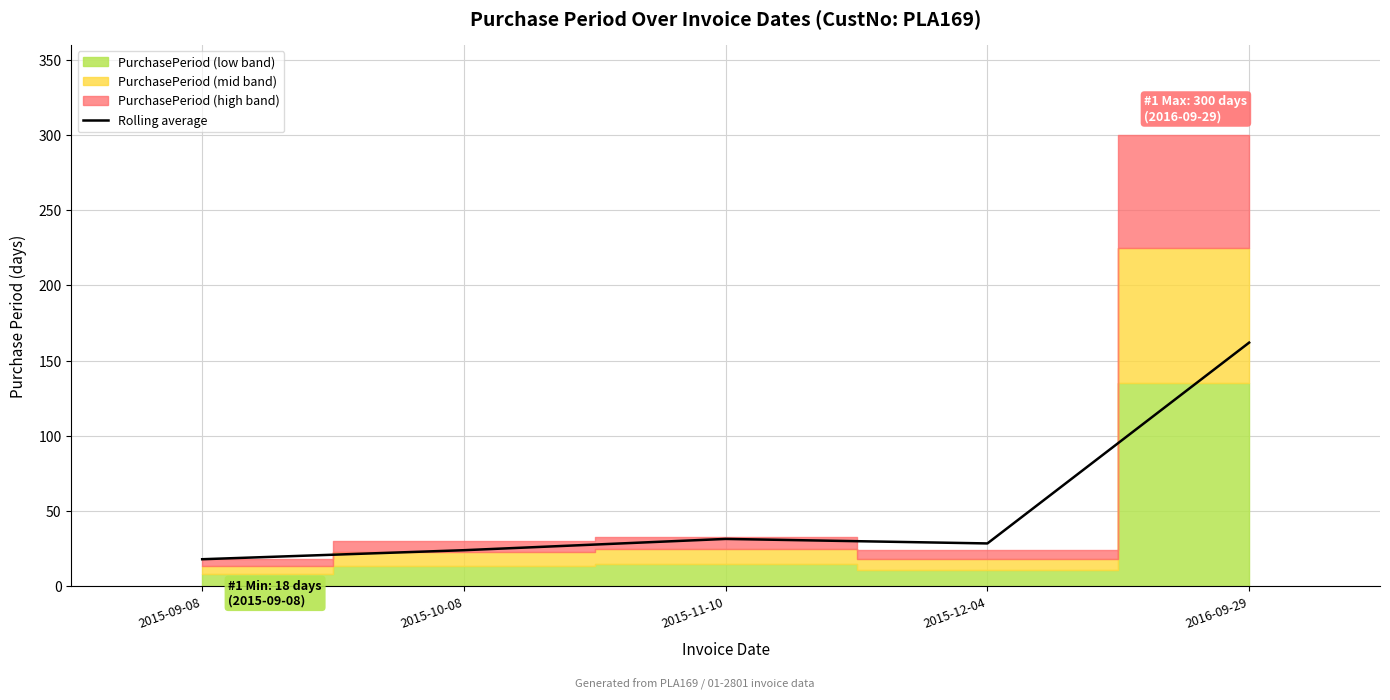

What is the ratio of the value at 2015-10-08 to the value at 2015-11-10?

0.8